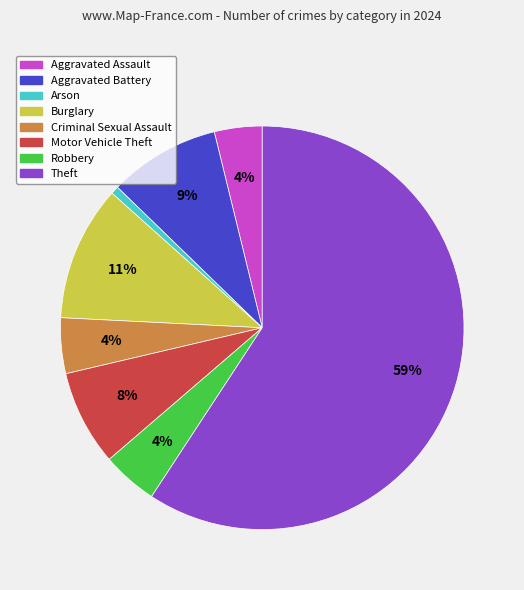

Which category accounts for the majority?

Theft